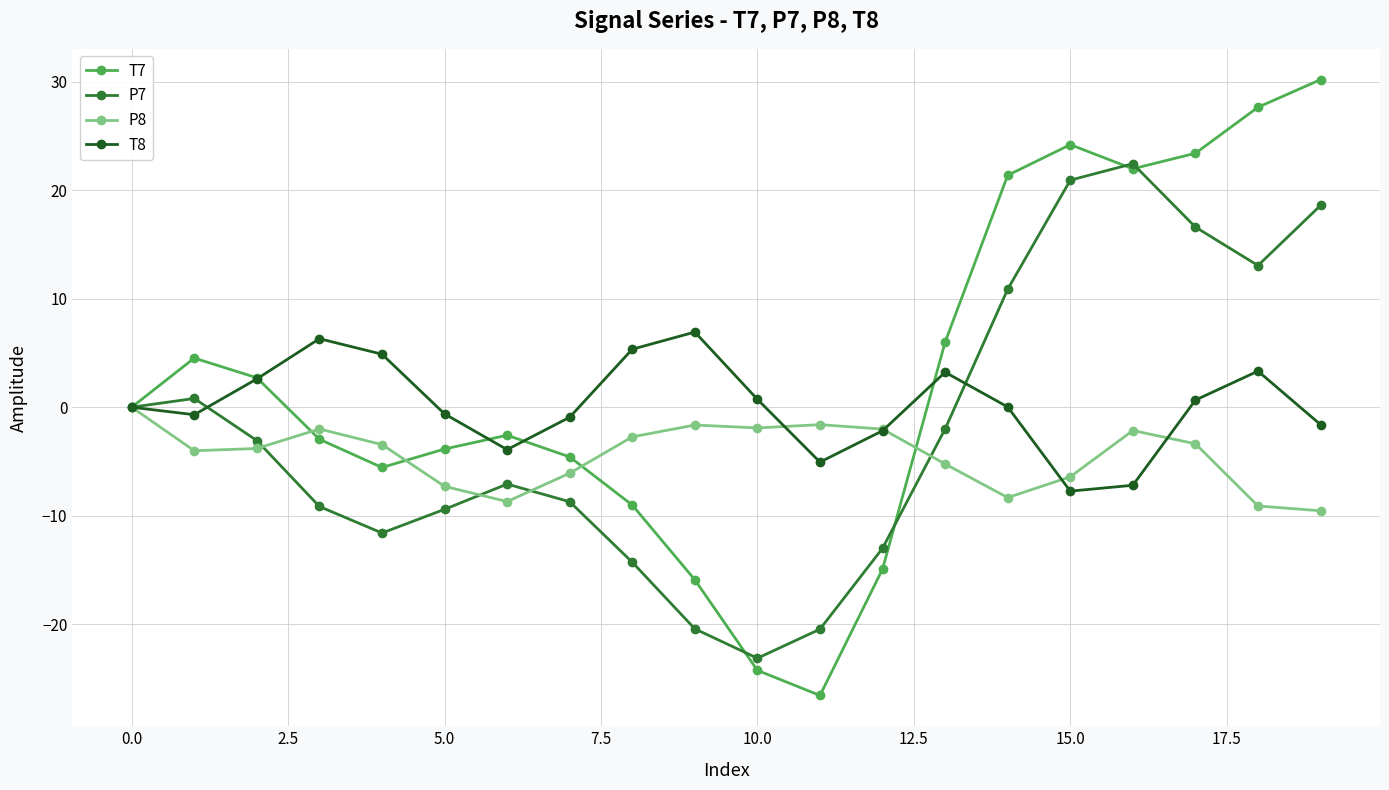

What is the value of the T7 point at the 8th from the left?

-4.6